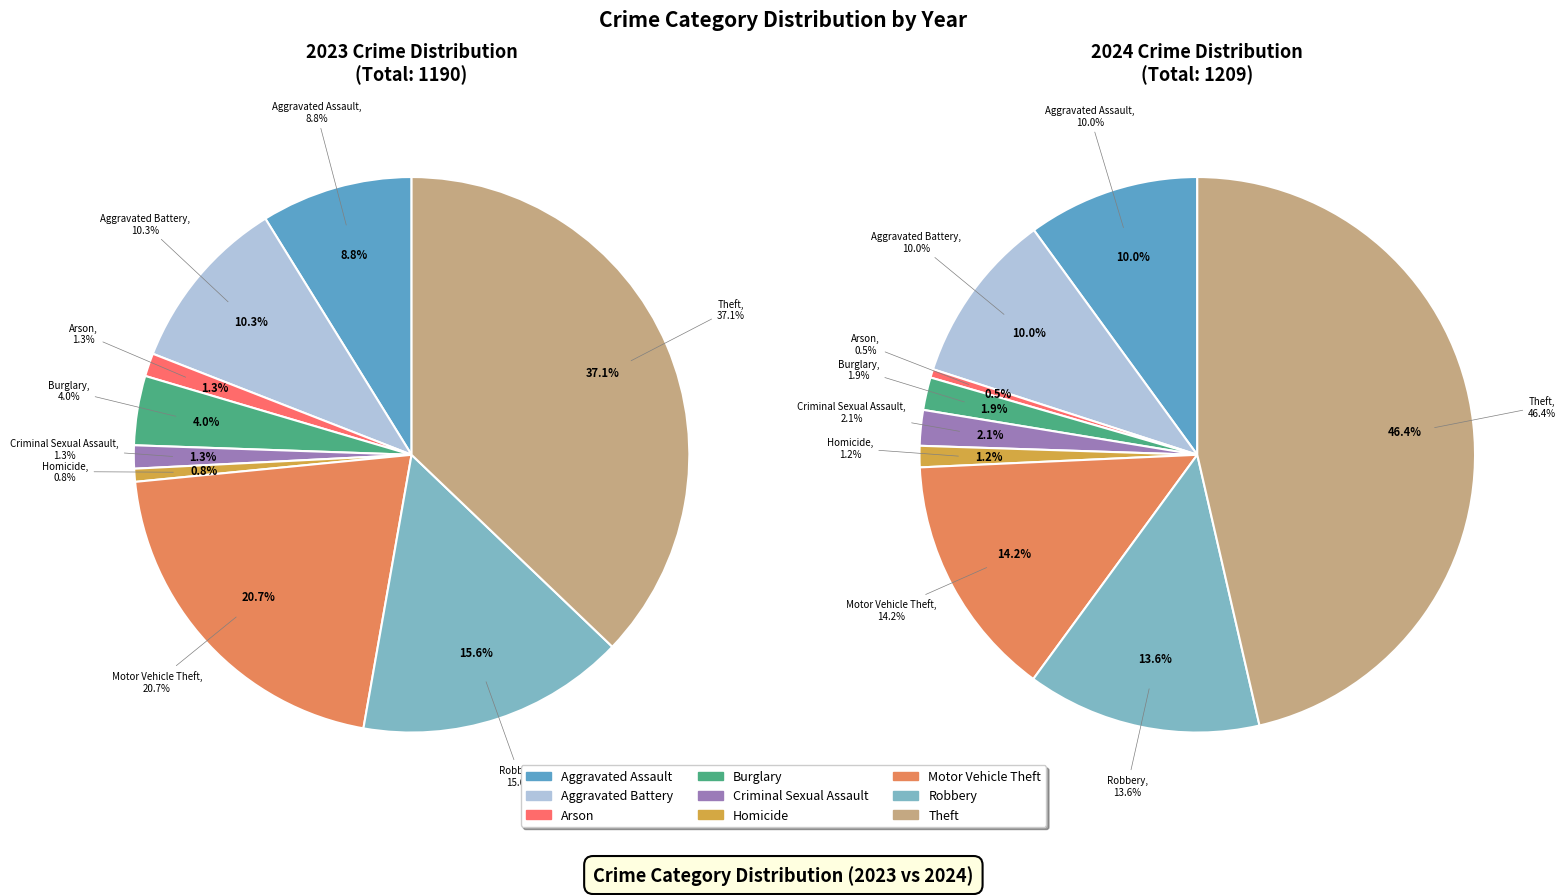

Which category has the biggest portion of the pie?

Theft